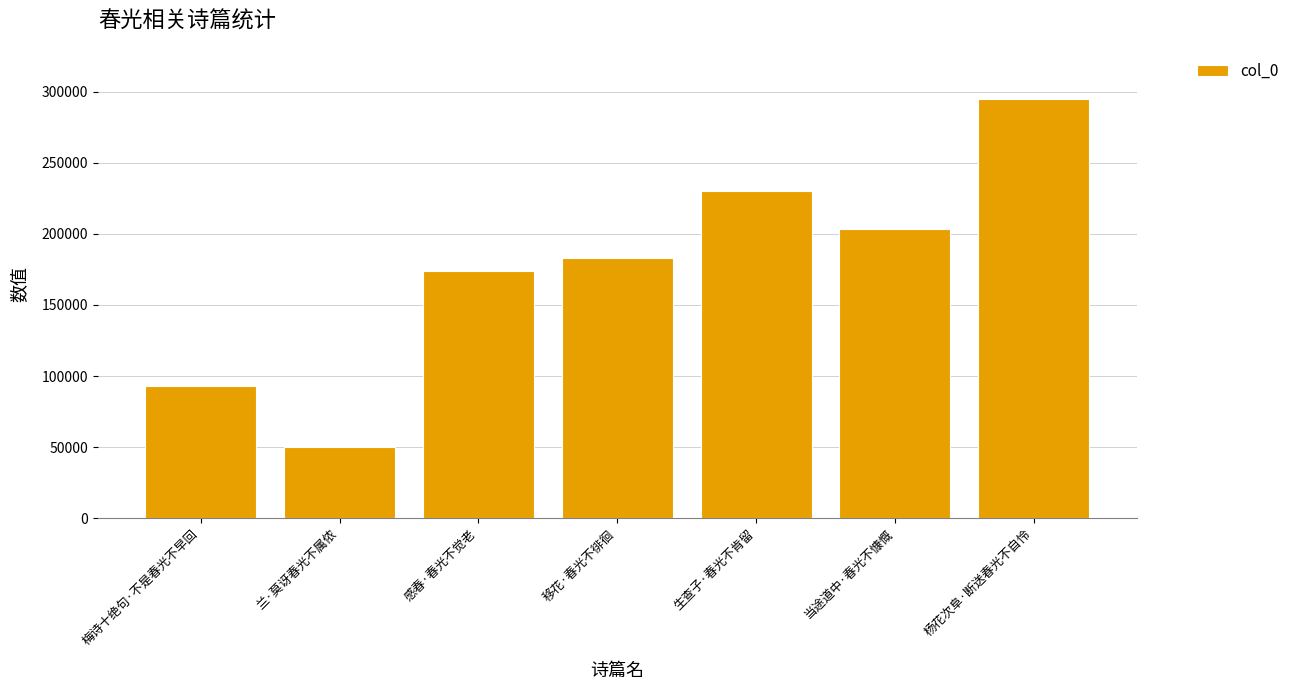

Which has a higher value, 杨花次阜·断送春光不自怜 or 当途道中·春光不慷慨?

杨花次阜·断送春光不自怜